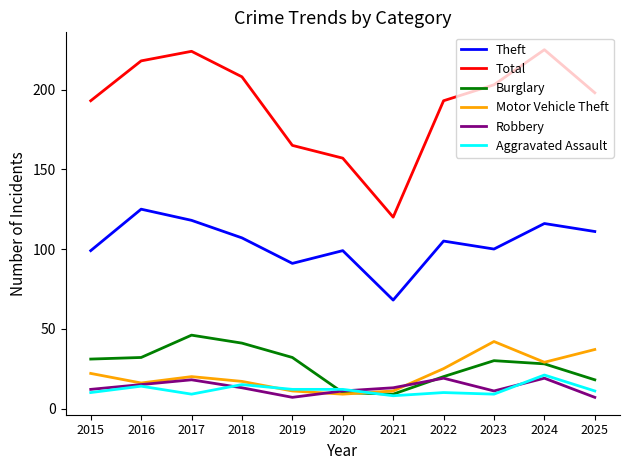

Count the number of categories in the chart.

11